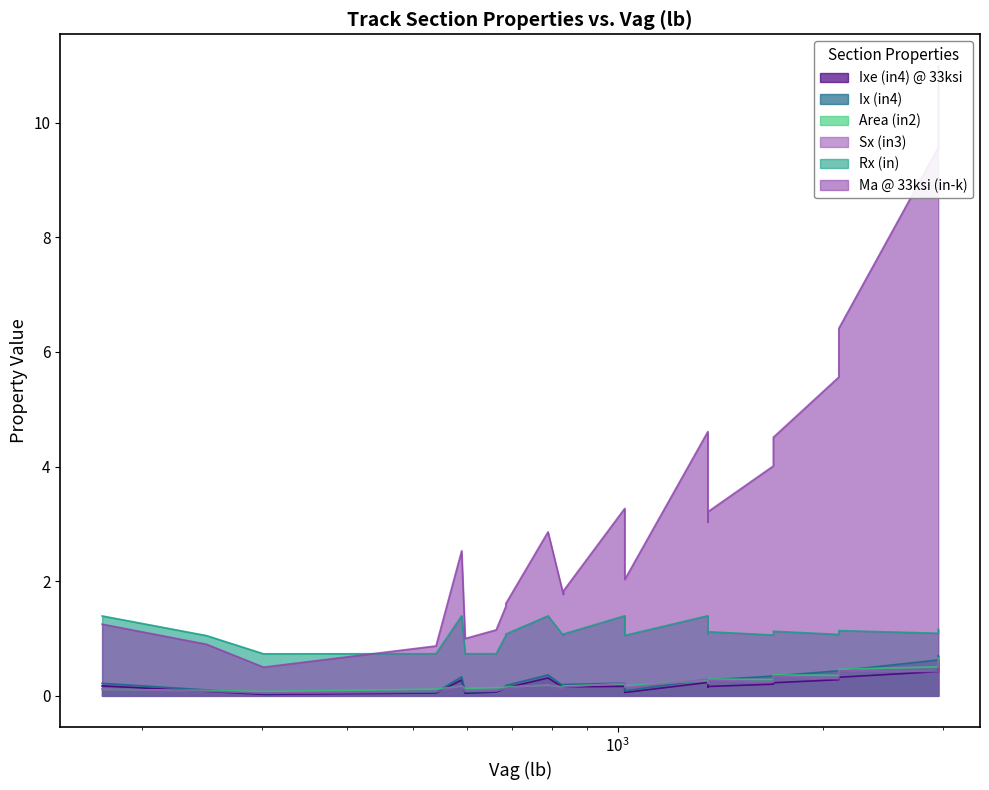

At 590, list the series in order from largest to smallest.

Ma @ 33ksi (in-k), Rx (in), Ix (in4), Ixe (in4) @ 33ksi, Sx (in3), Area (in2)